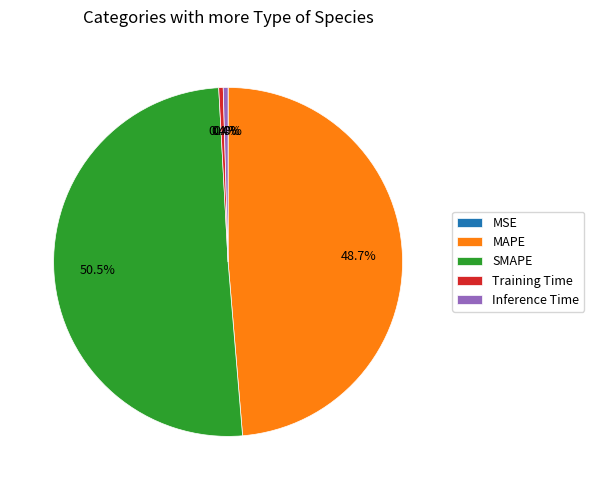

Which category accounts for the majority?

SMAPE